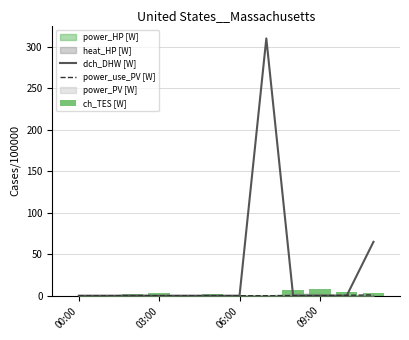

What is the greatest value displayed?

309.9